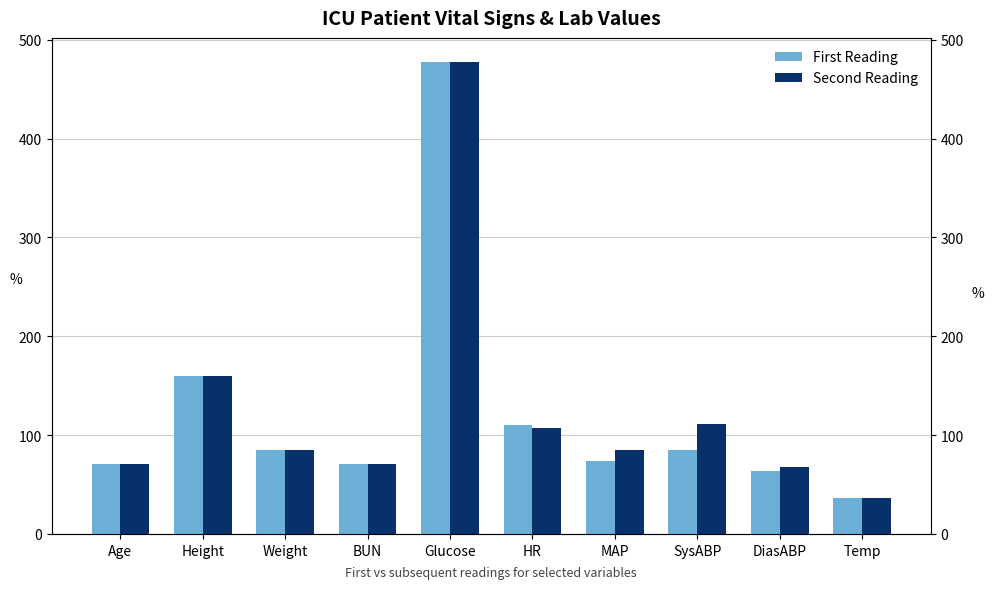

What is the difference between the maximum and minimum values in the Second Reading series?

441.4